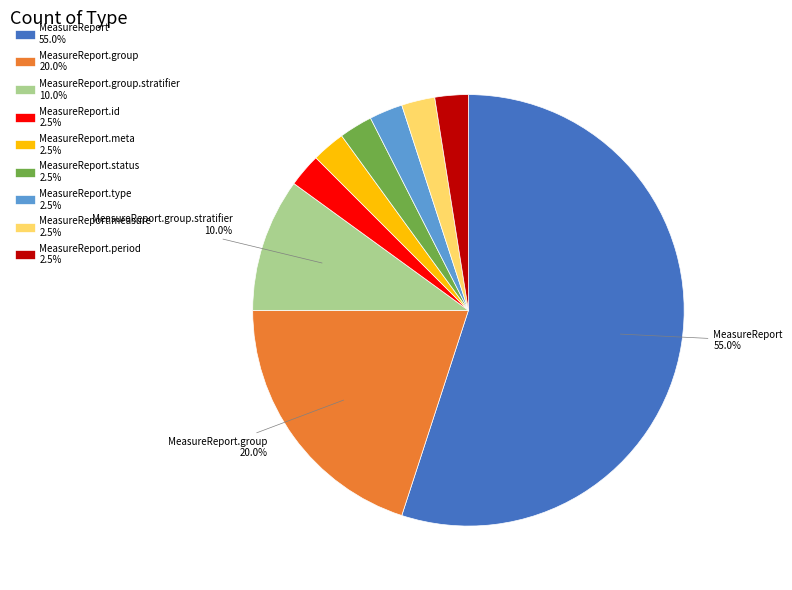

Is there any slice that represents more than half of the pie?

Yes